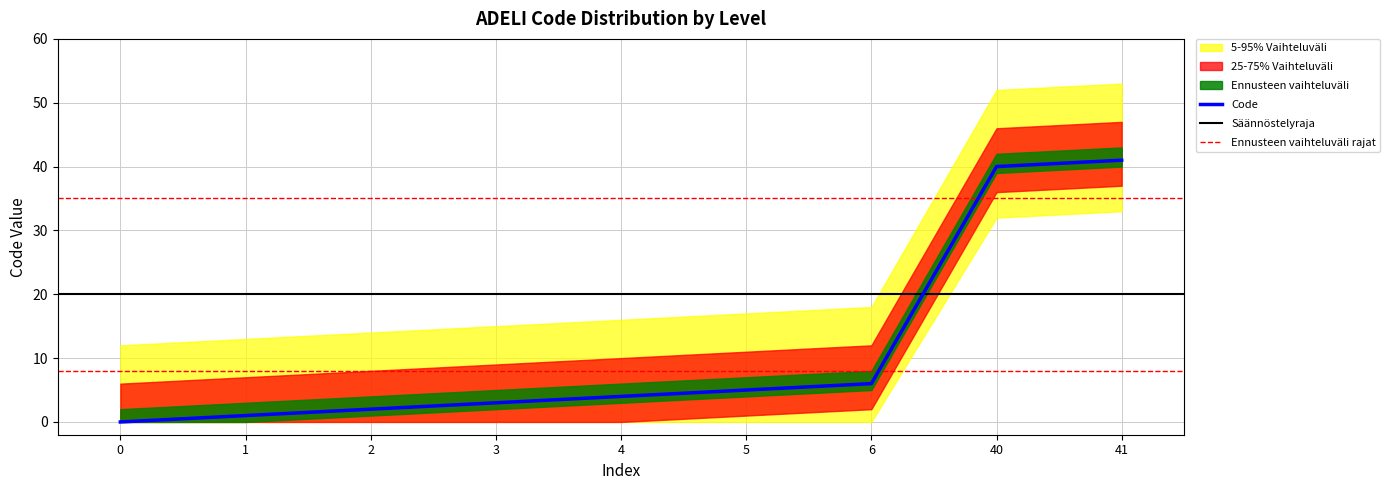

Reading right to left, extract all data points from this chart.

41	40	6	5	4	3	2	1	0